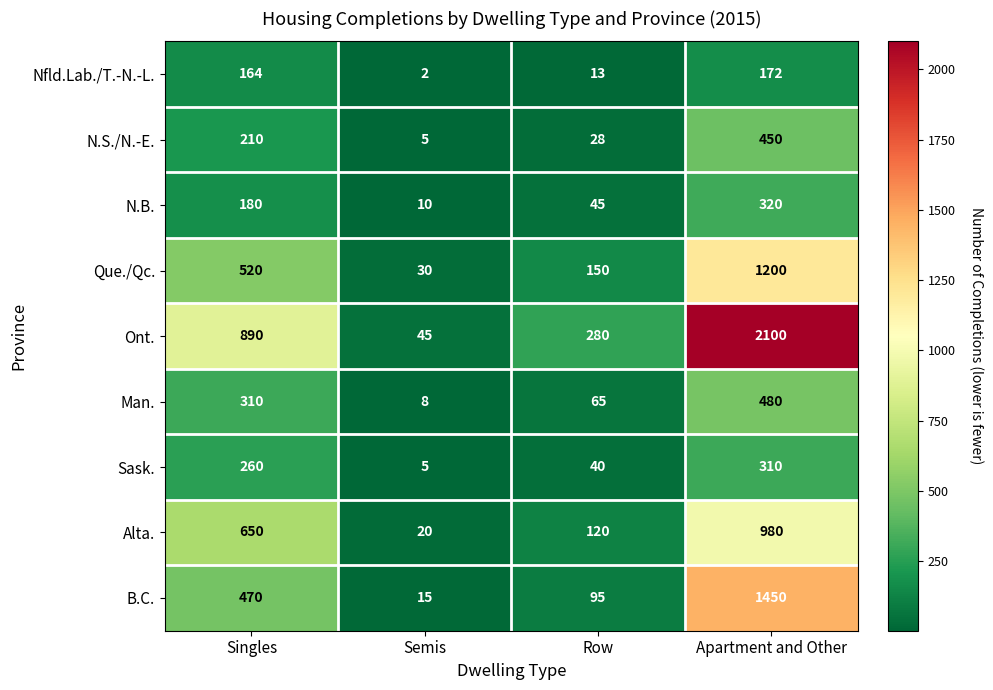

Where is Ont. nearest to the value 1072?

Singles